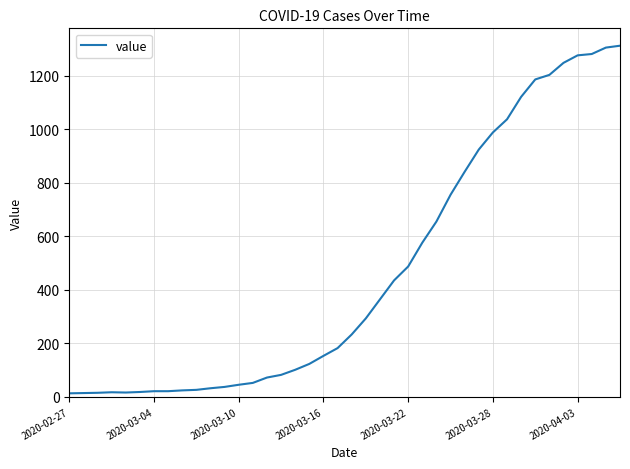

What is the maximum value shown in the chart?

1312